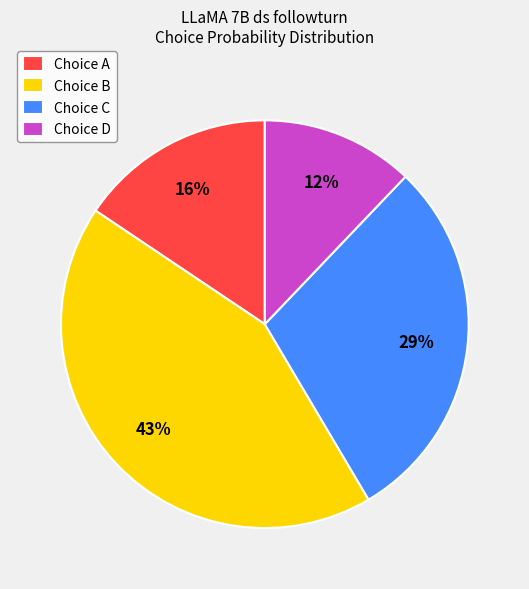

To the nearest percent, what is the average slice percentage?

25%